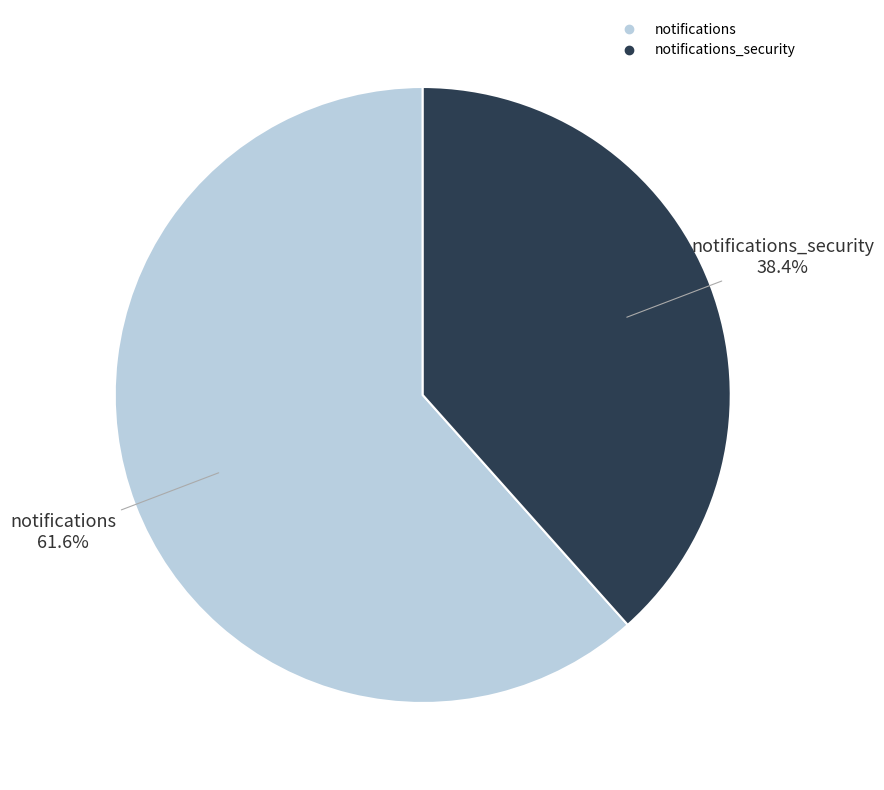

Is there a majority slice in this chart?

Yes